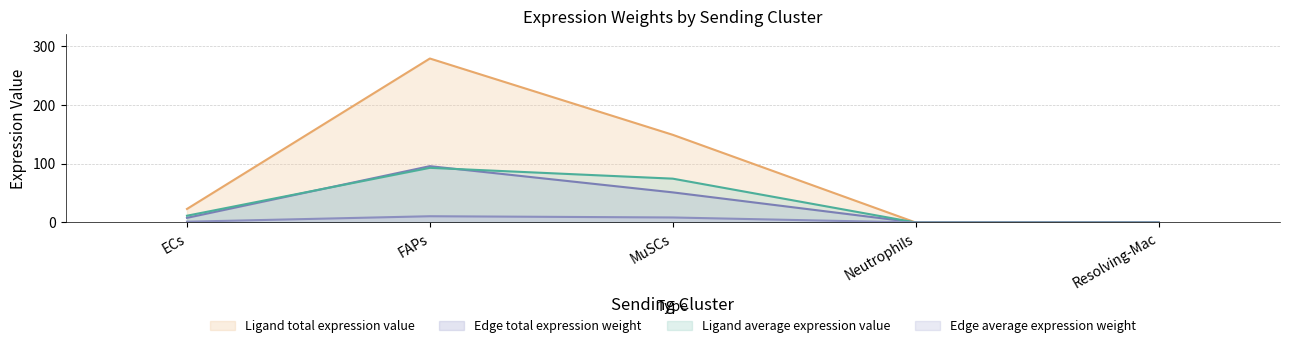

Does the chart have visible grid lines?

Yes